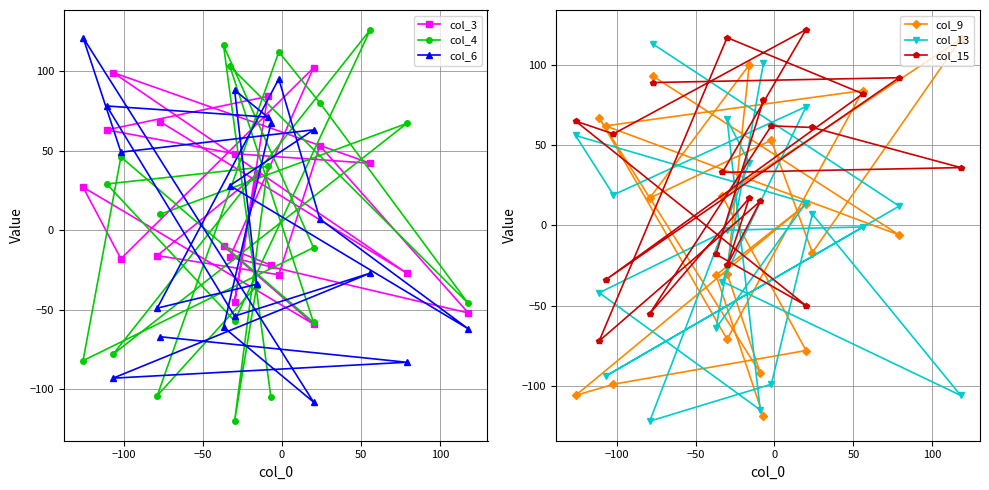

How many interior local peaks does the col_6 series have?

6